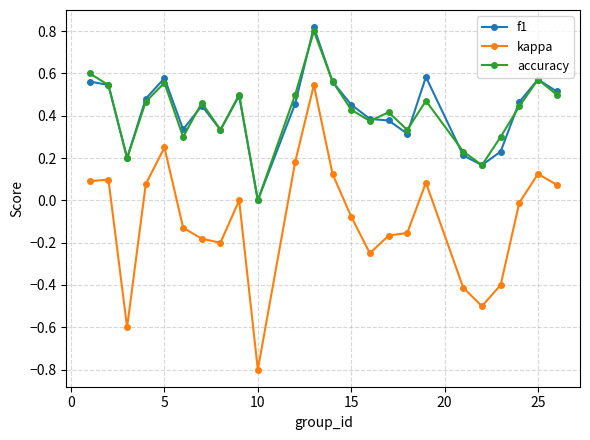

How many interior local valleys does the accuracy series have?

7